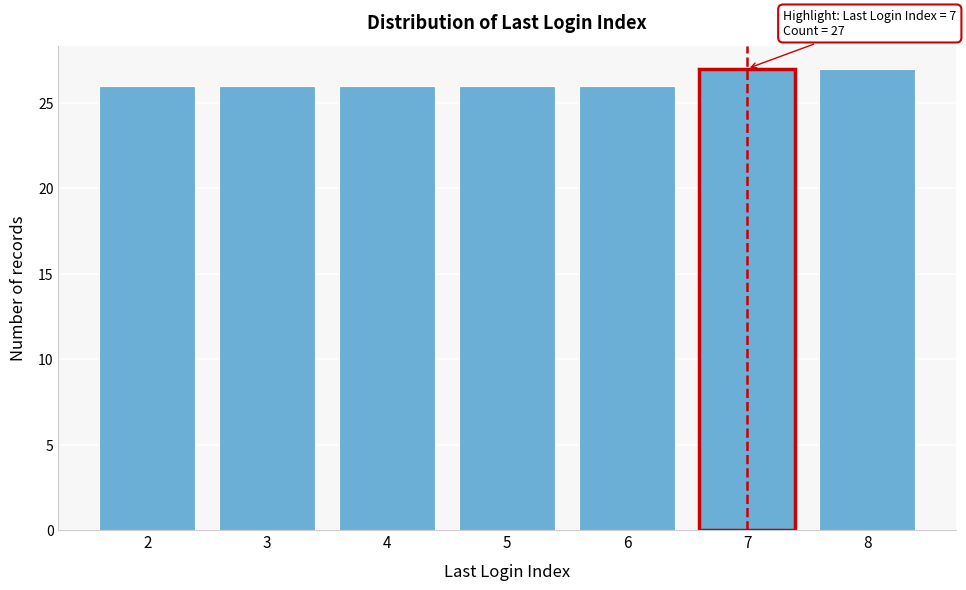

Reading left to right, what are all the values shown in this chart?

2=26	3=26	4=26	5=26	6=26	7=27	8=27